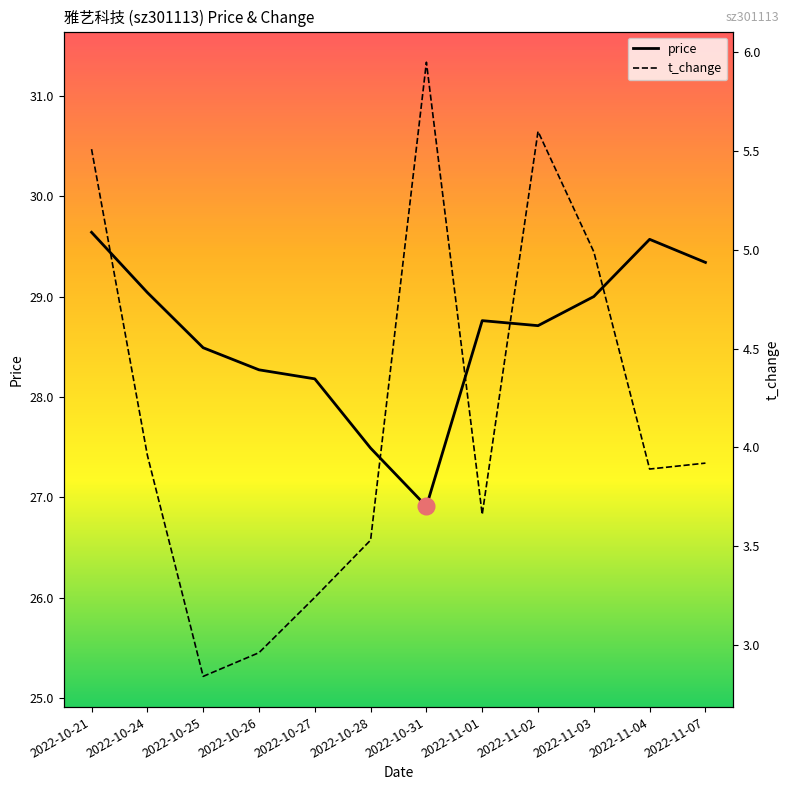

Rank the series at 2022-10-25 from highest to lowest value.

price, t_change